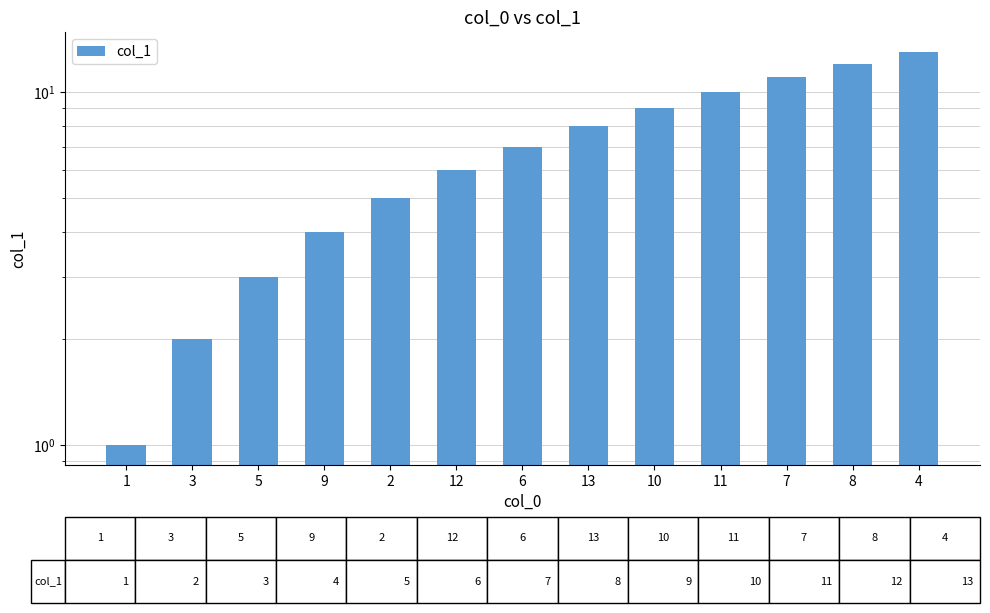

How many data points are less than 7?

6